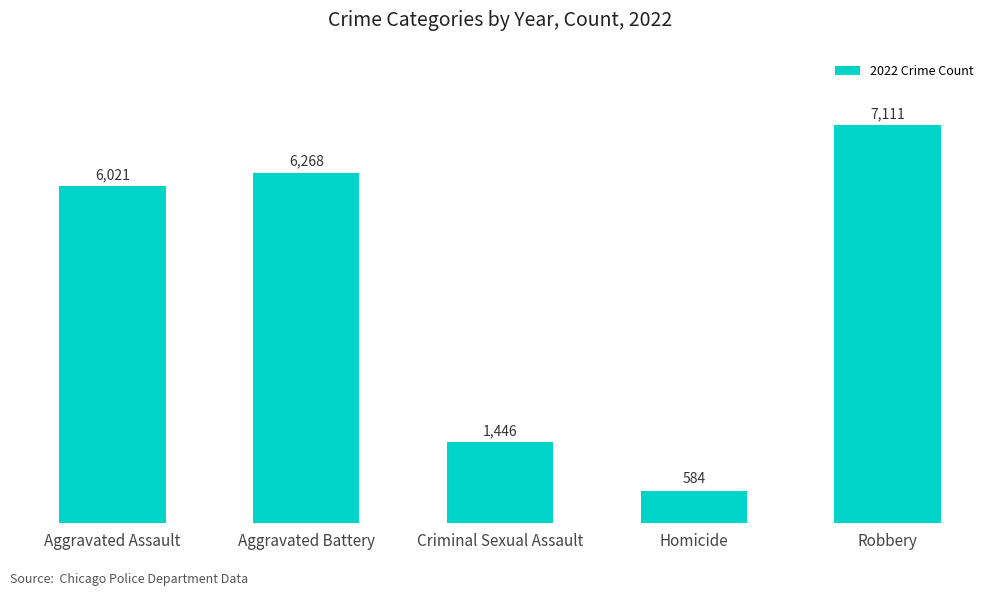

Between Robbery and Homicide, which is larger?

Robbery